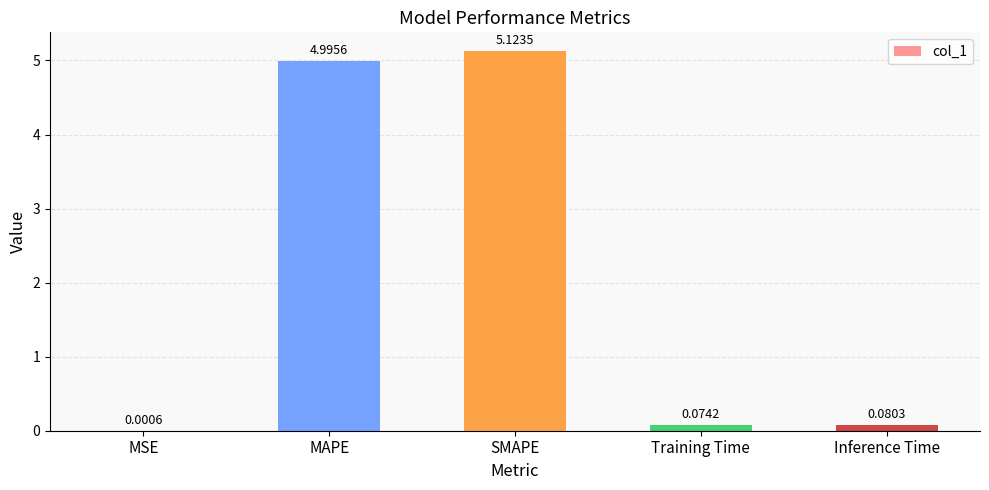

Which category has the highest value across all series?

SMAPE